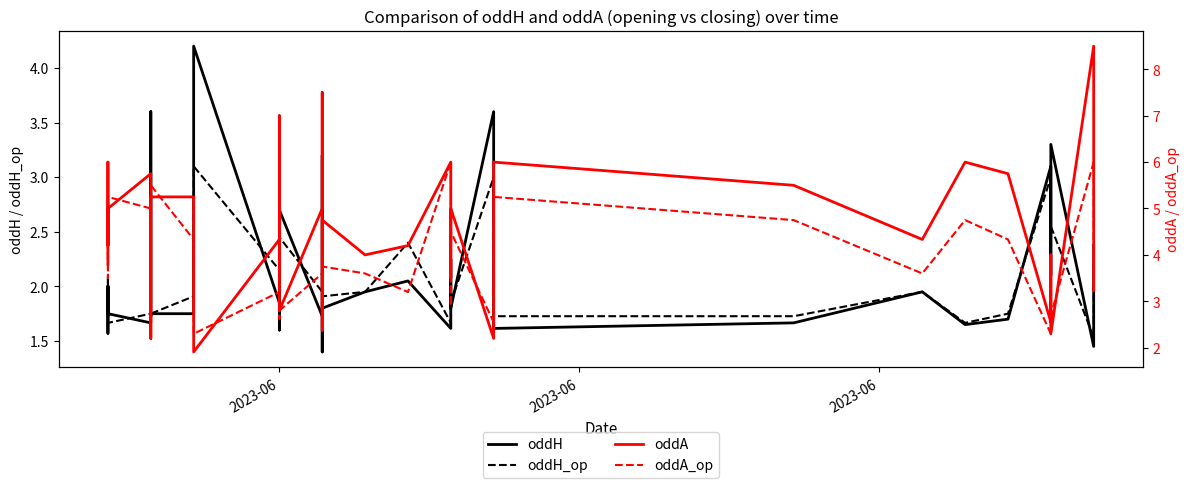

True or false: oddH_op has more than 1 interior local peaks.

True